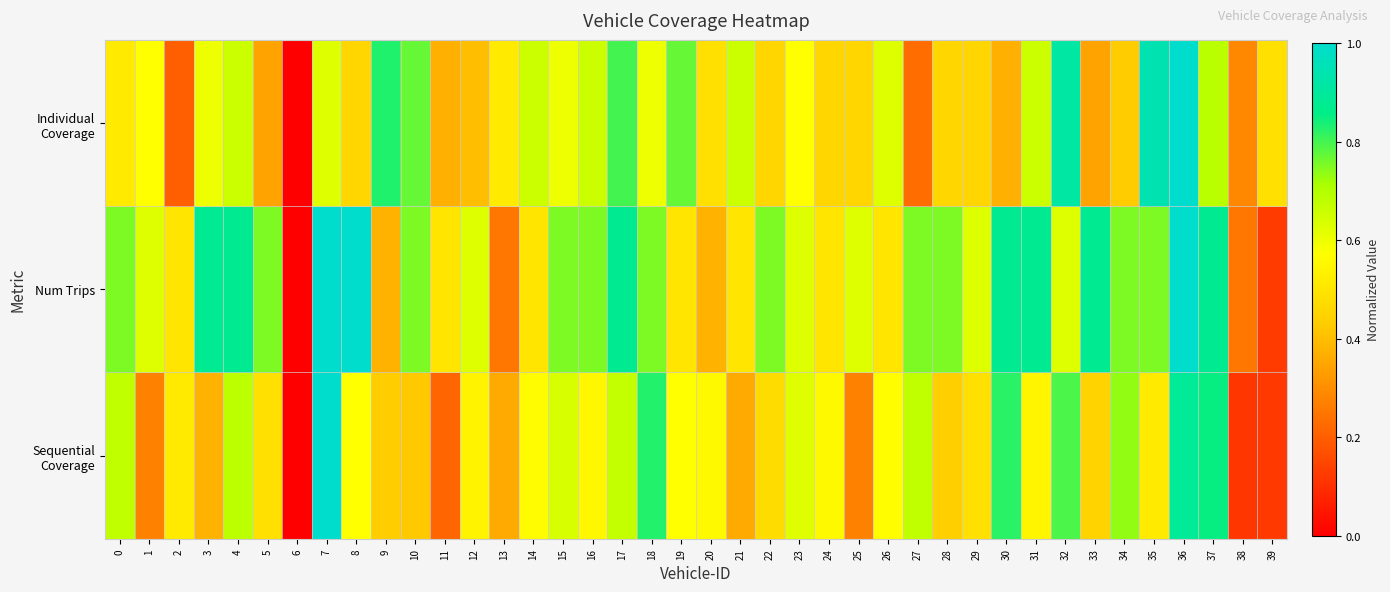

What is the total value across all series at 10?

1.9